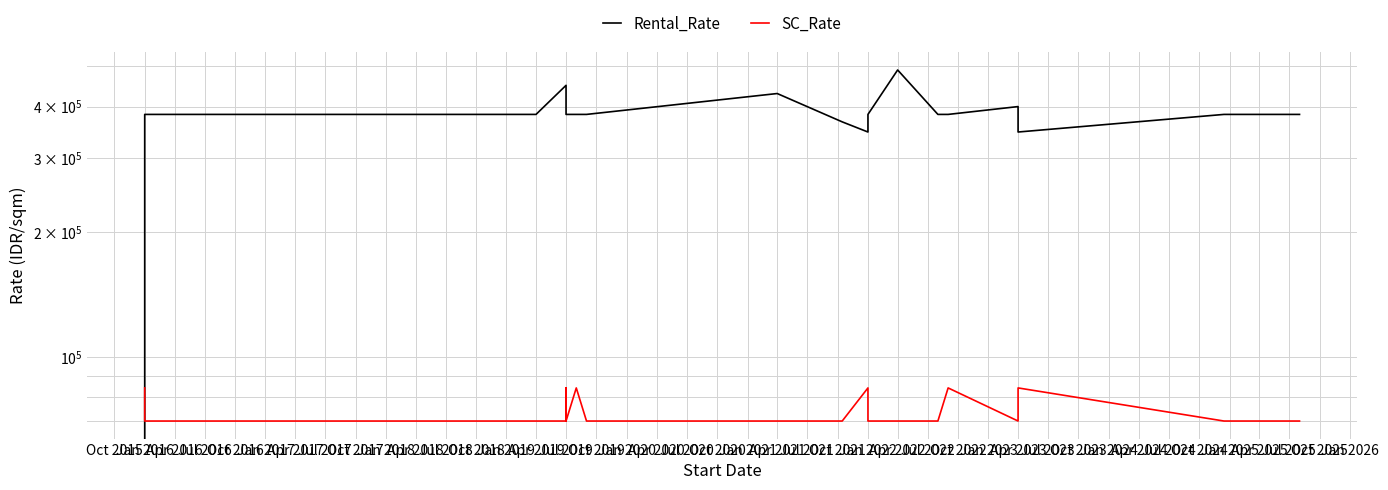

Is it true that Rental_Rate equals 546652 at Jul 2019?

False